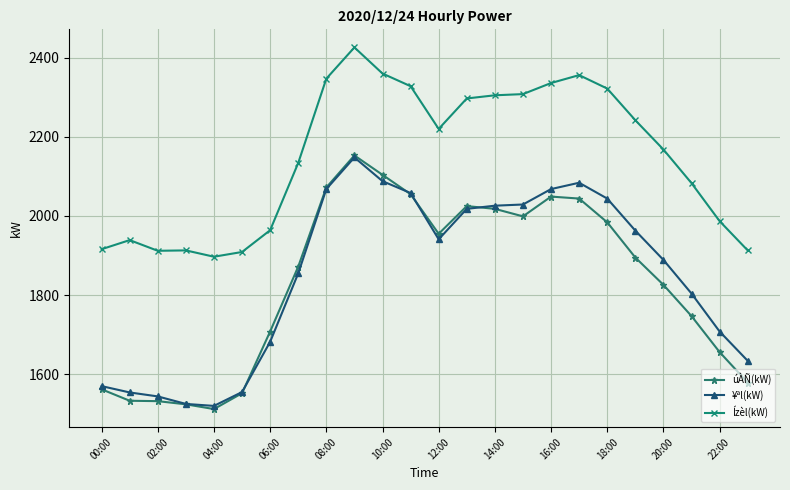

Which series has the largest total across all categories?

Ízèl(kW)